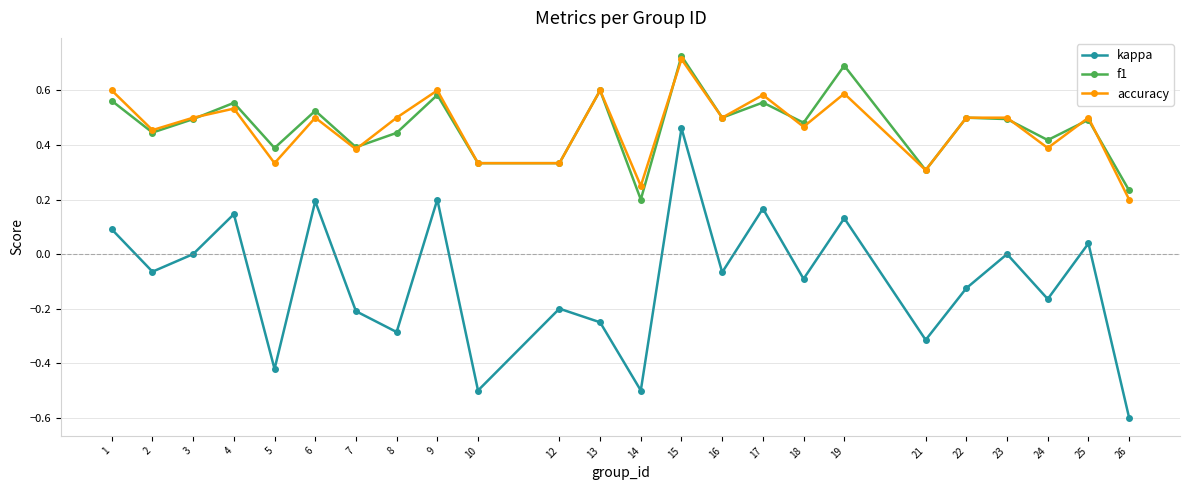

How many interior local valleys does the kappa series have?

9